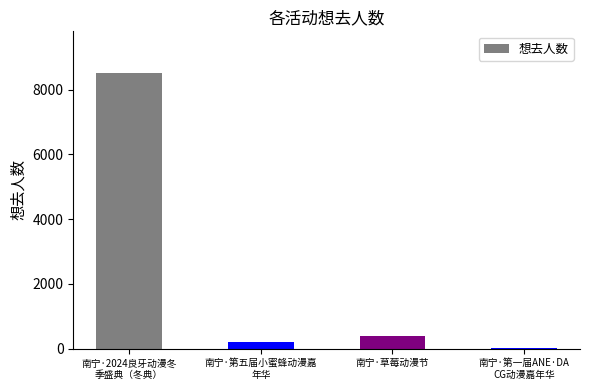

Are the bars horizontal?

No